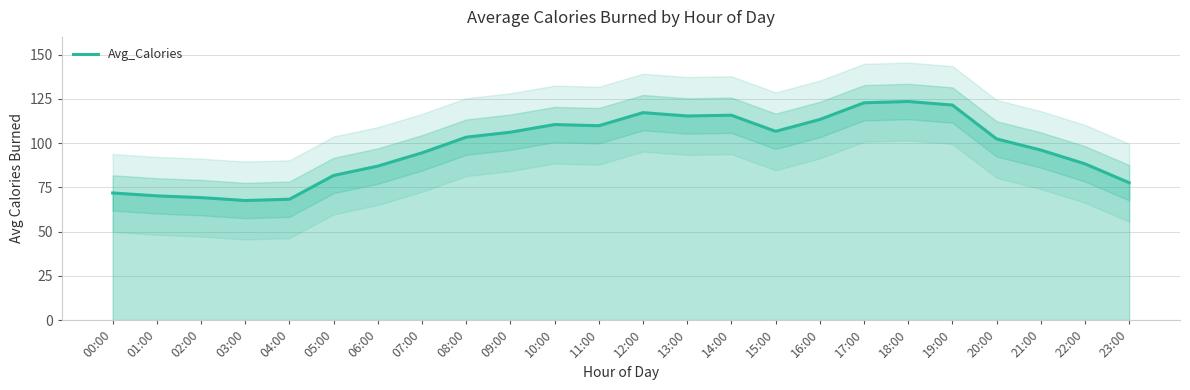

At which category does the chart reach its minimum across all series?

03:00